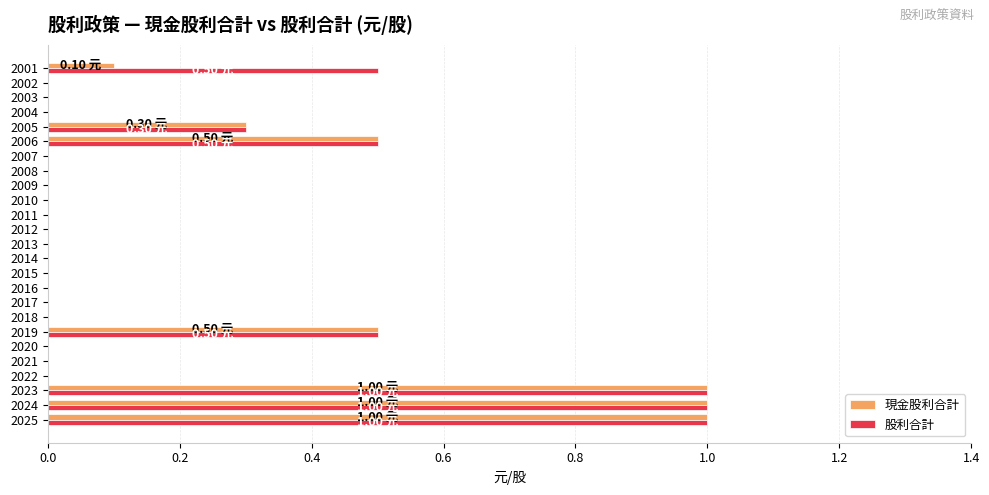

What is the sum of all 股利合計 values?

4.8